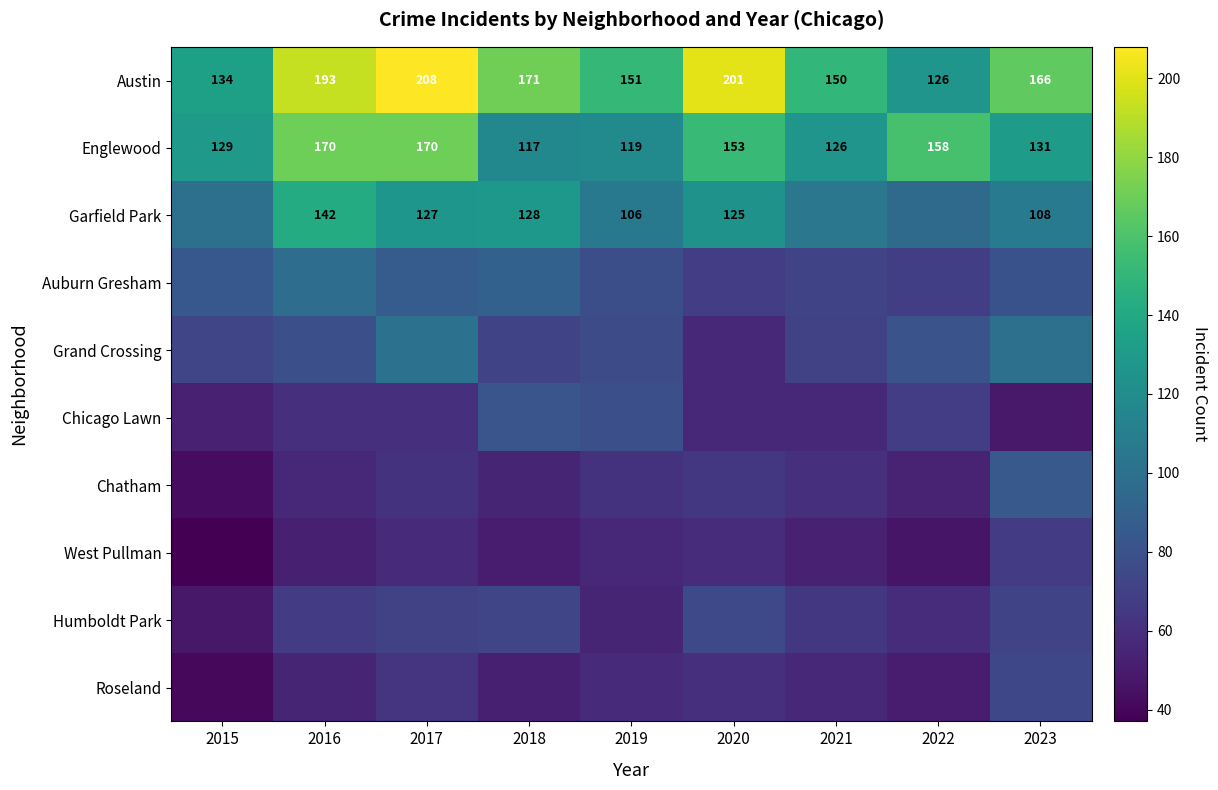

Is it true that Englewood equals 119 at 2019?

True